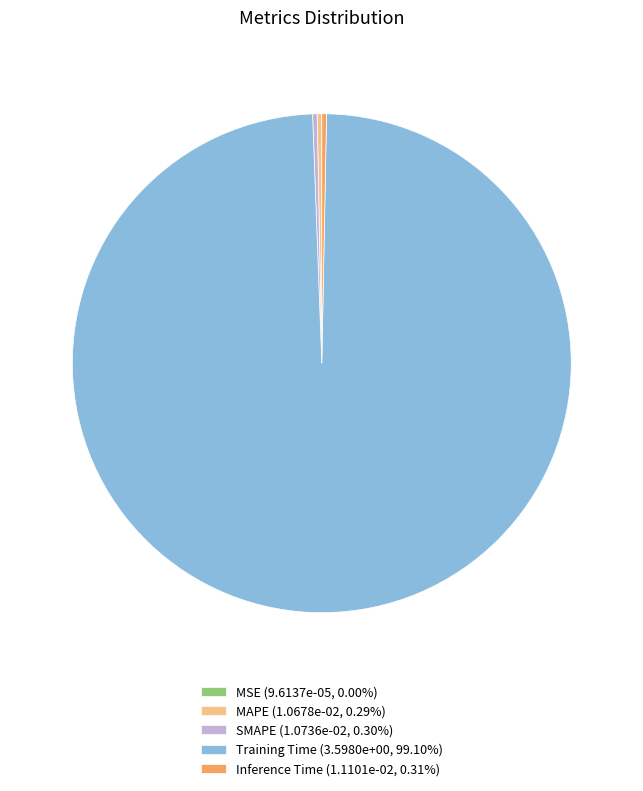

Does MAPE (1.0678e-02, 0.29%) represent more than half of the total?

No